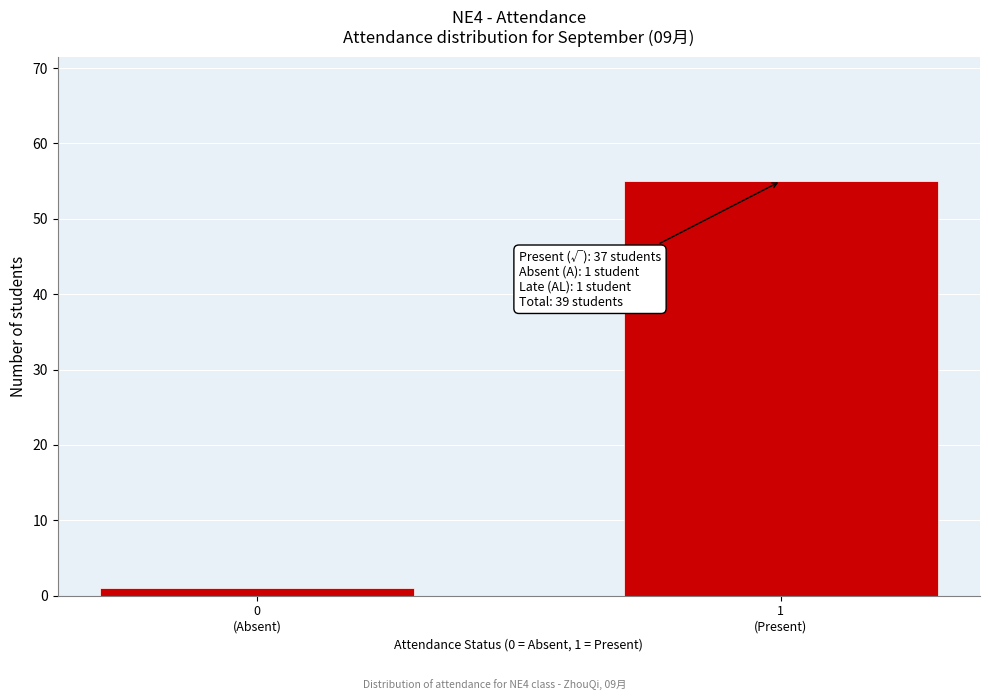

Reading right to left, what are all the values shown in this chart?

55	1